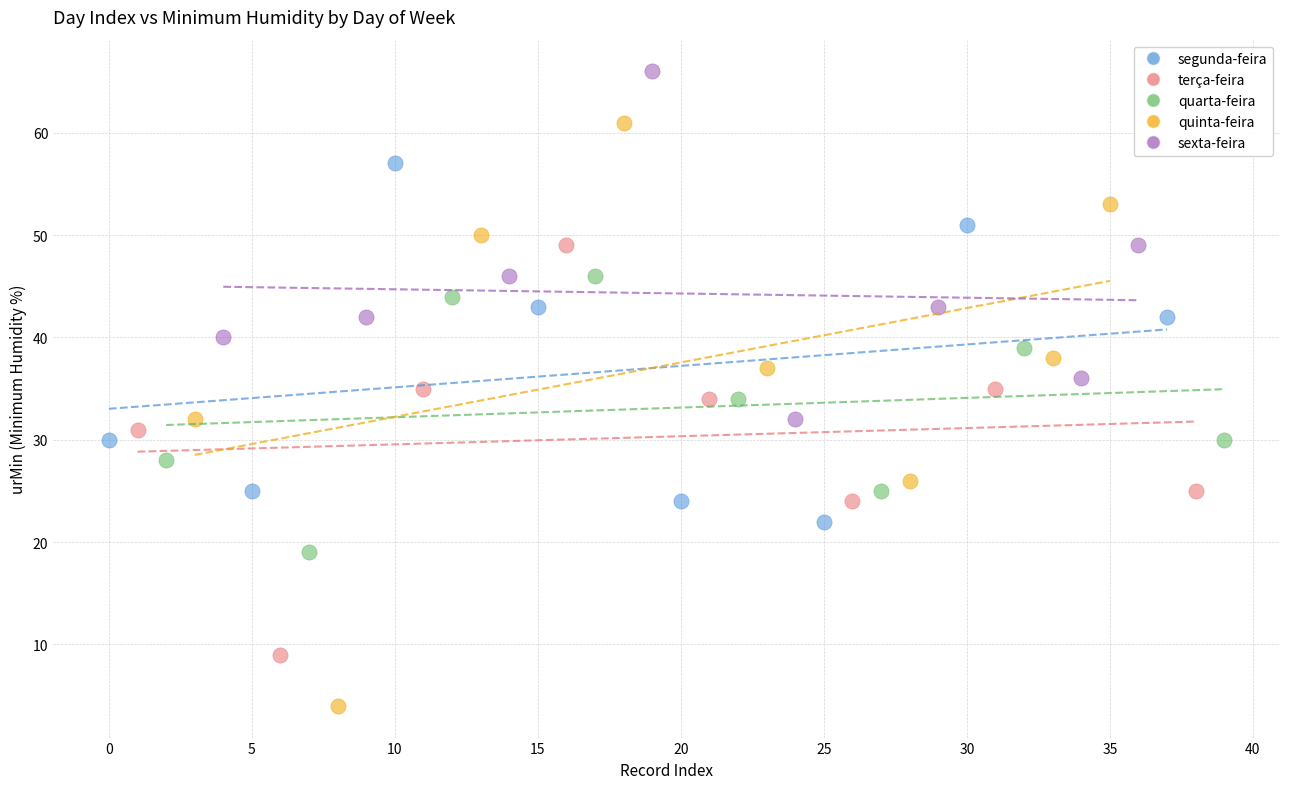

Which series has the widest spread of Y values?

quinta-feira